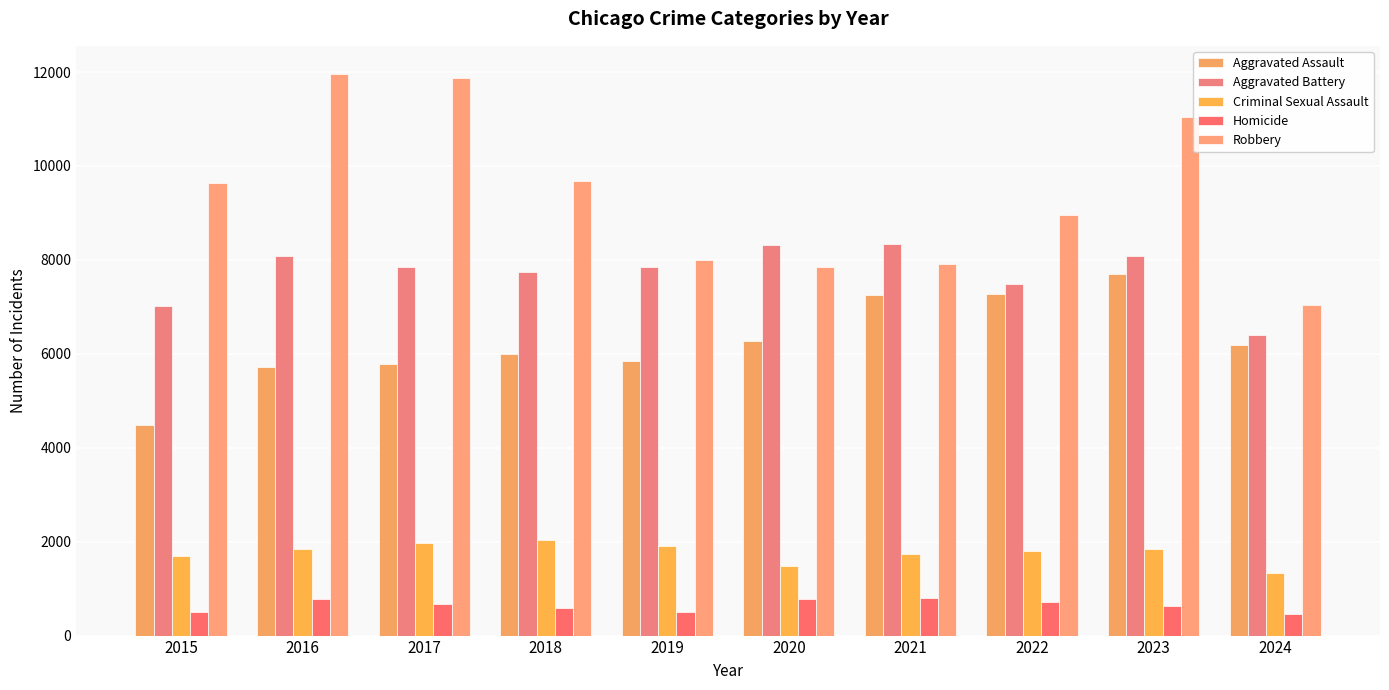

Which series has the largest range (max minus min)?

Robbery